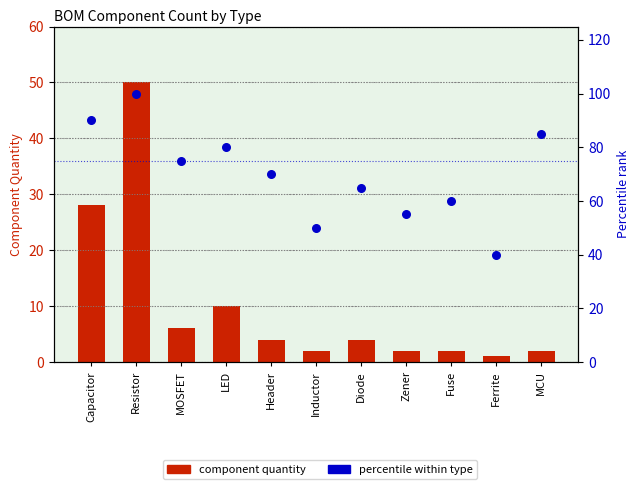

Which series has the largest total across all categories?

percentile within type